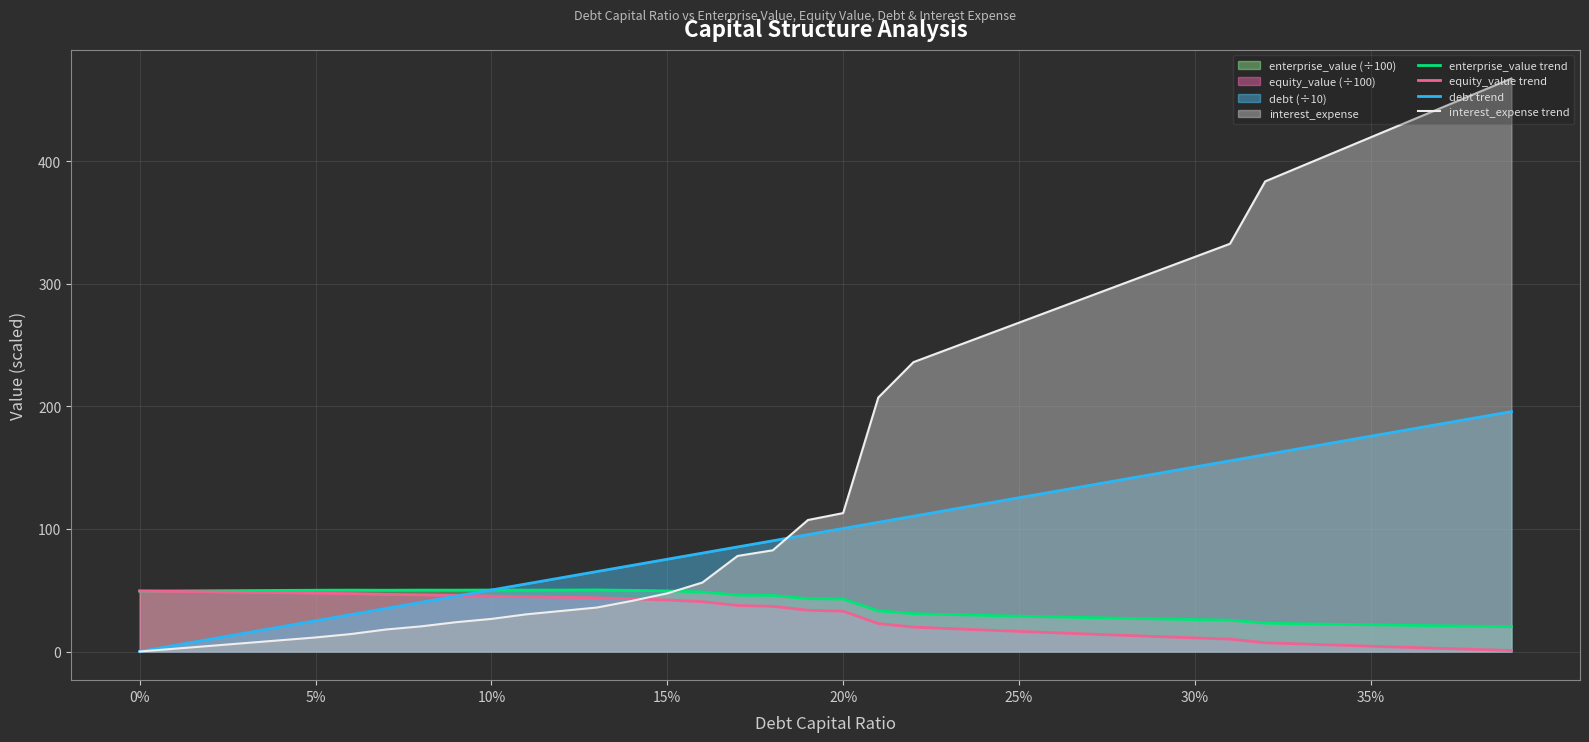

Which series has the widest spread of values?

interest_expense trend